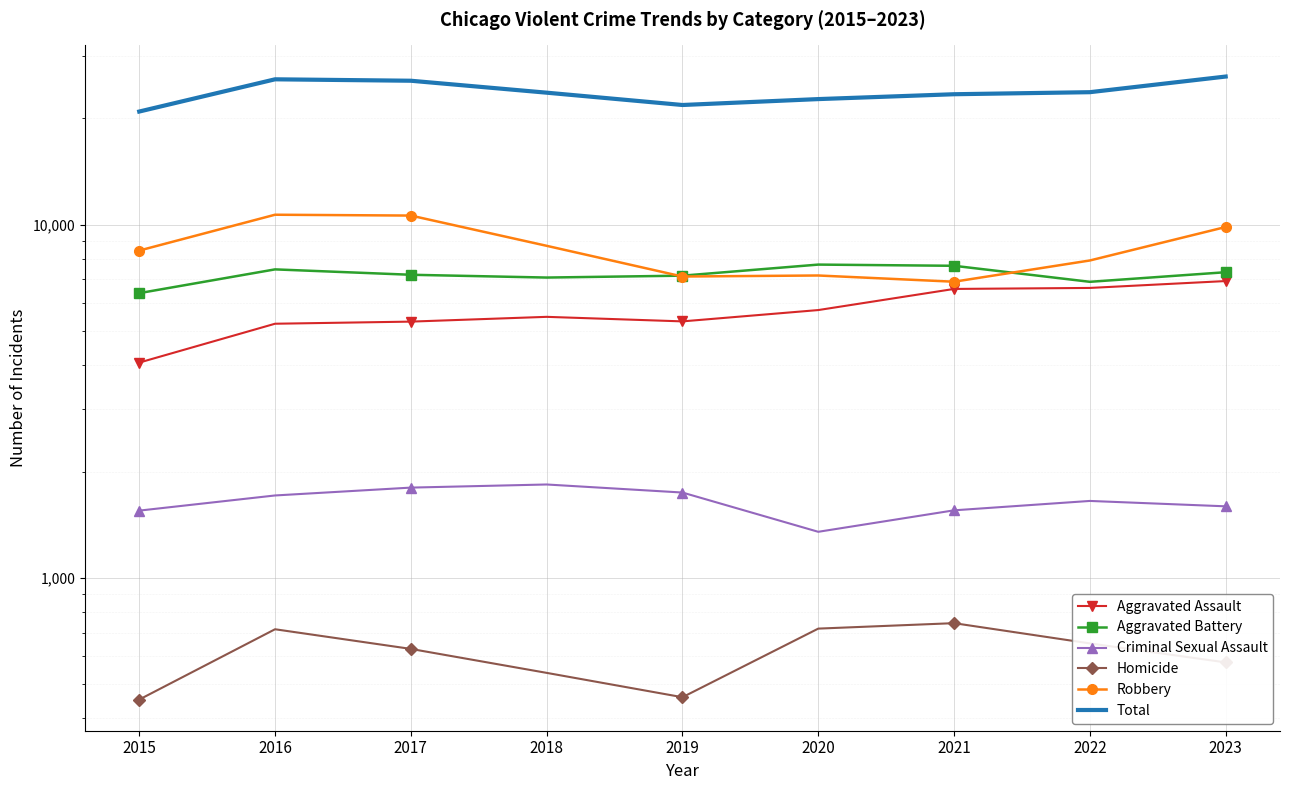

True or false: Aggravated Assault and Total cross at least once.

False